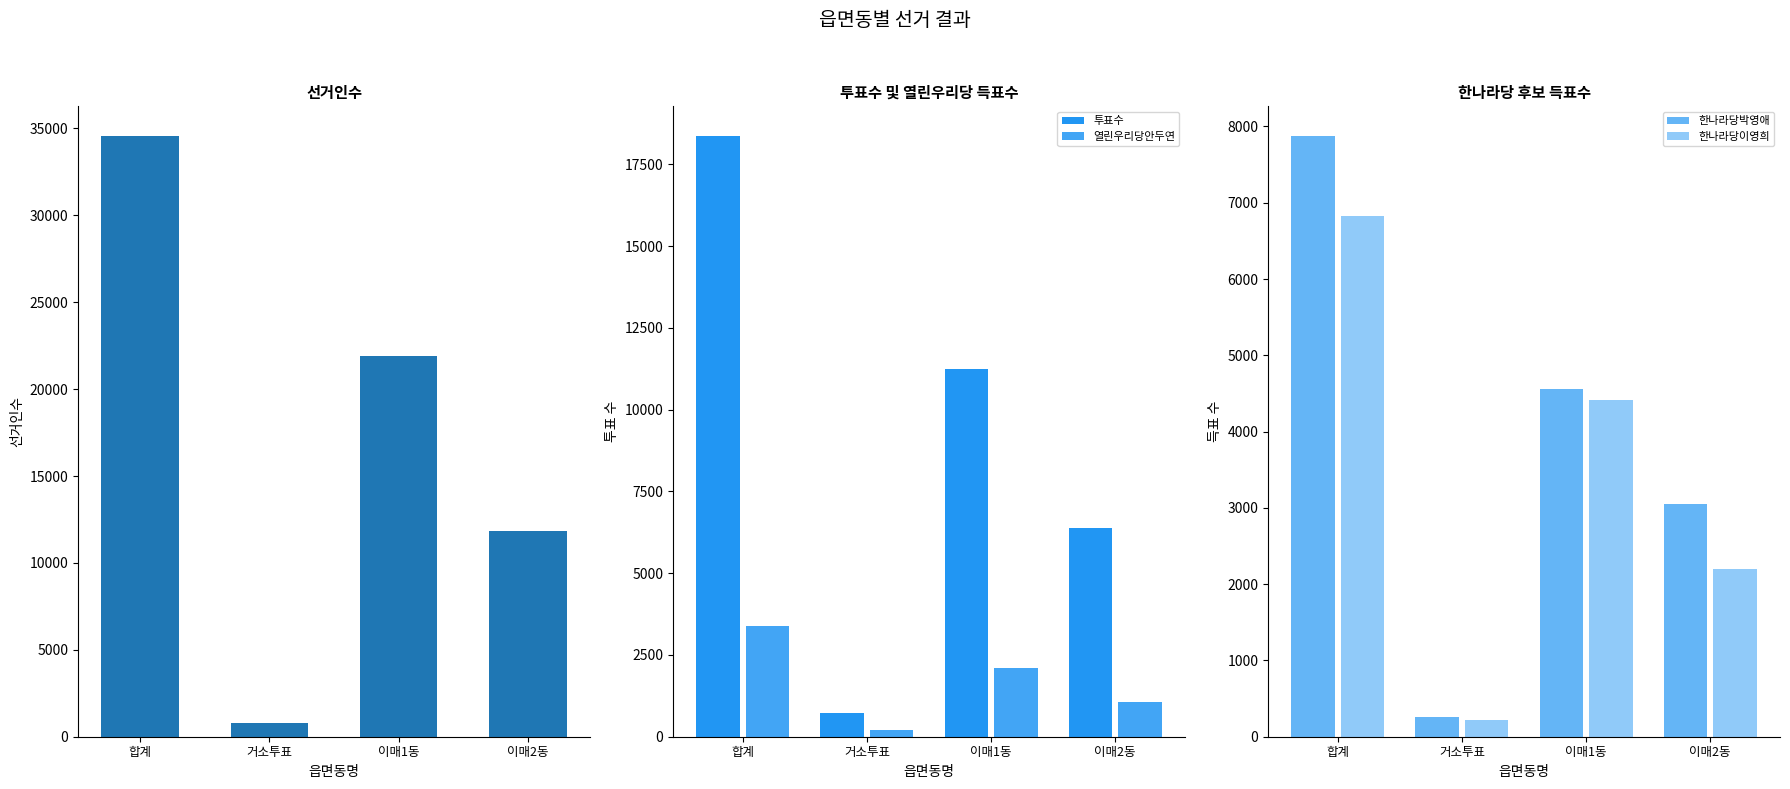

What is the sum of the 투표수 values at 거소투표 and 합계?

19067